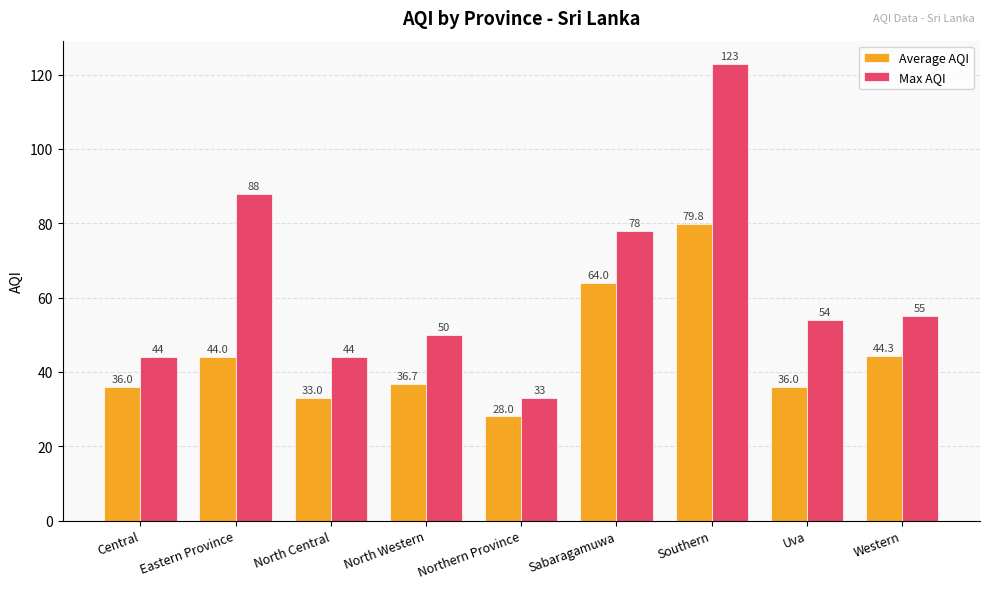

Which series has the largest total across all categories?

Max AQI